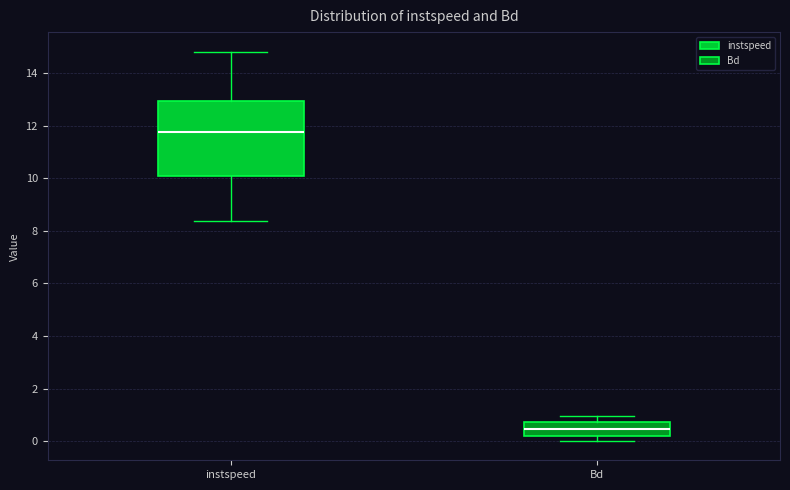

Reading left to right, transcribe this box plot: for each box, give where its median line is, the range the box spans, and where its two whiskers end, as read against the y-axis. The values are not printed on the chart, so give them approximately, as read against the axis.

instspeed: median 11.8, box 10.2 to 13.0, whiskers 8.4 to 14.8
Bd: median 0.4, box 0.2 to 0.8, whiskers 0.0 to 1.0